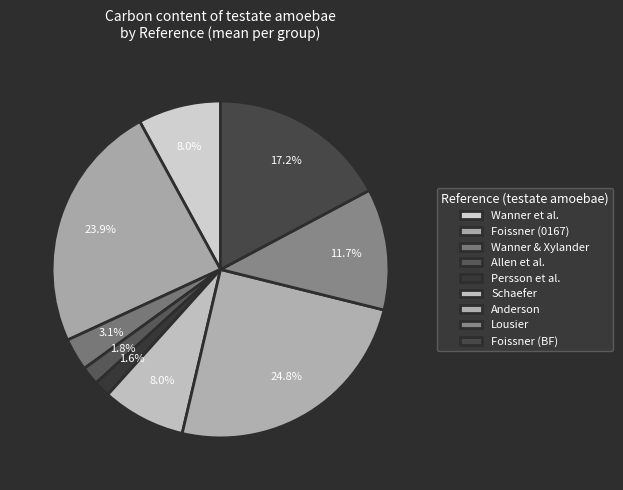

Which has a higher value, Foissner (0167) or Wanner et al.?

Foissner (0167)